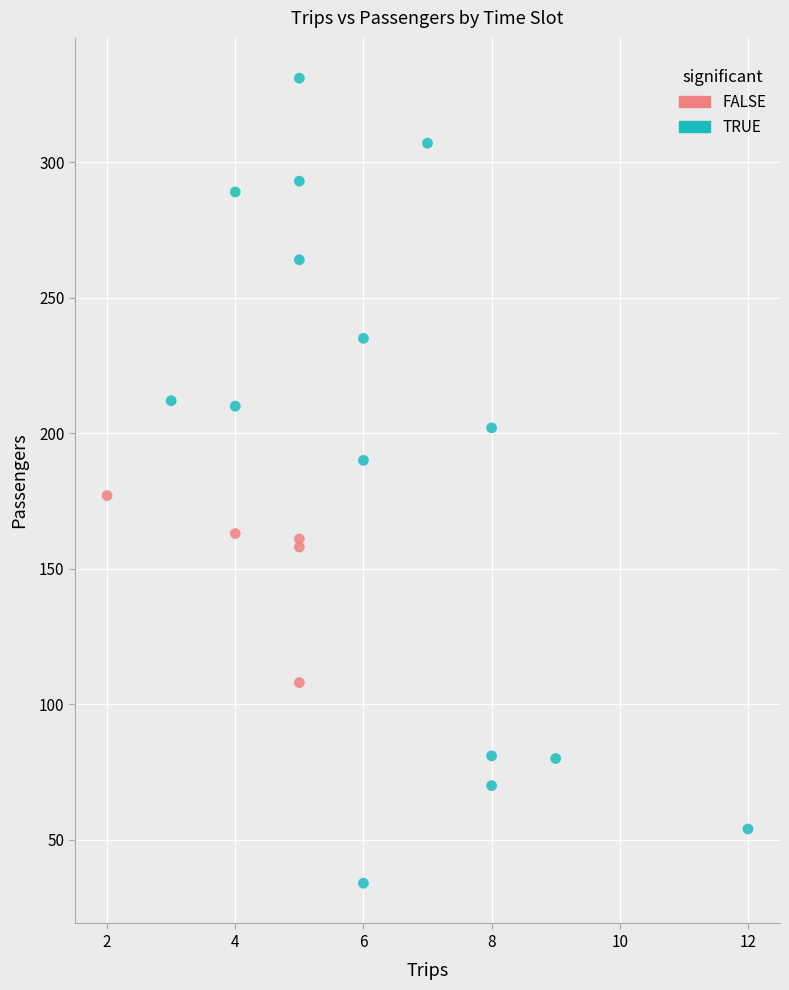

Which series has the widest spread of Y values?

TRUE